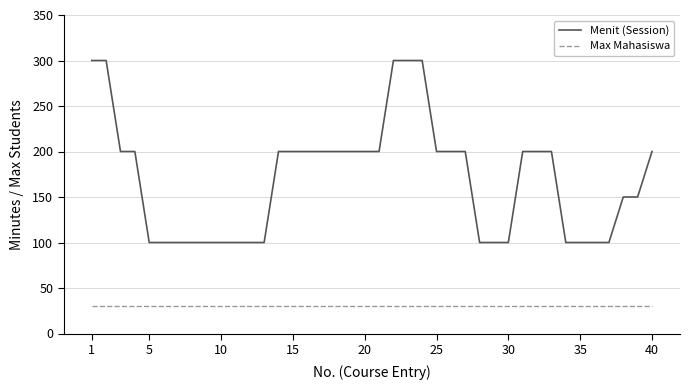

What are all the series names shown in the legend?

Menit (Session), Max Mahasiswa